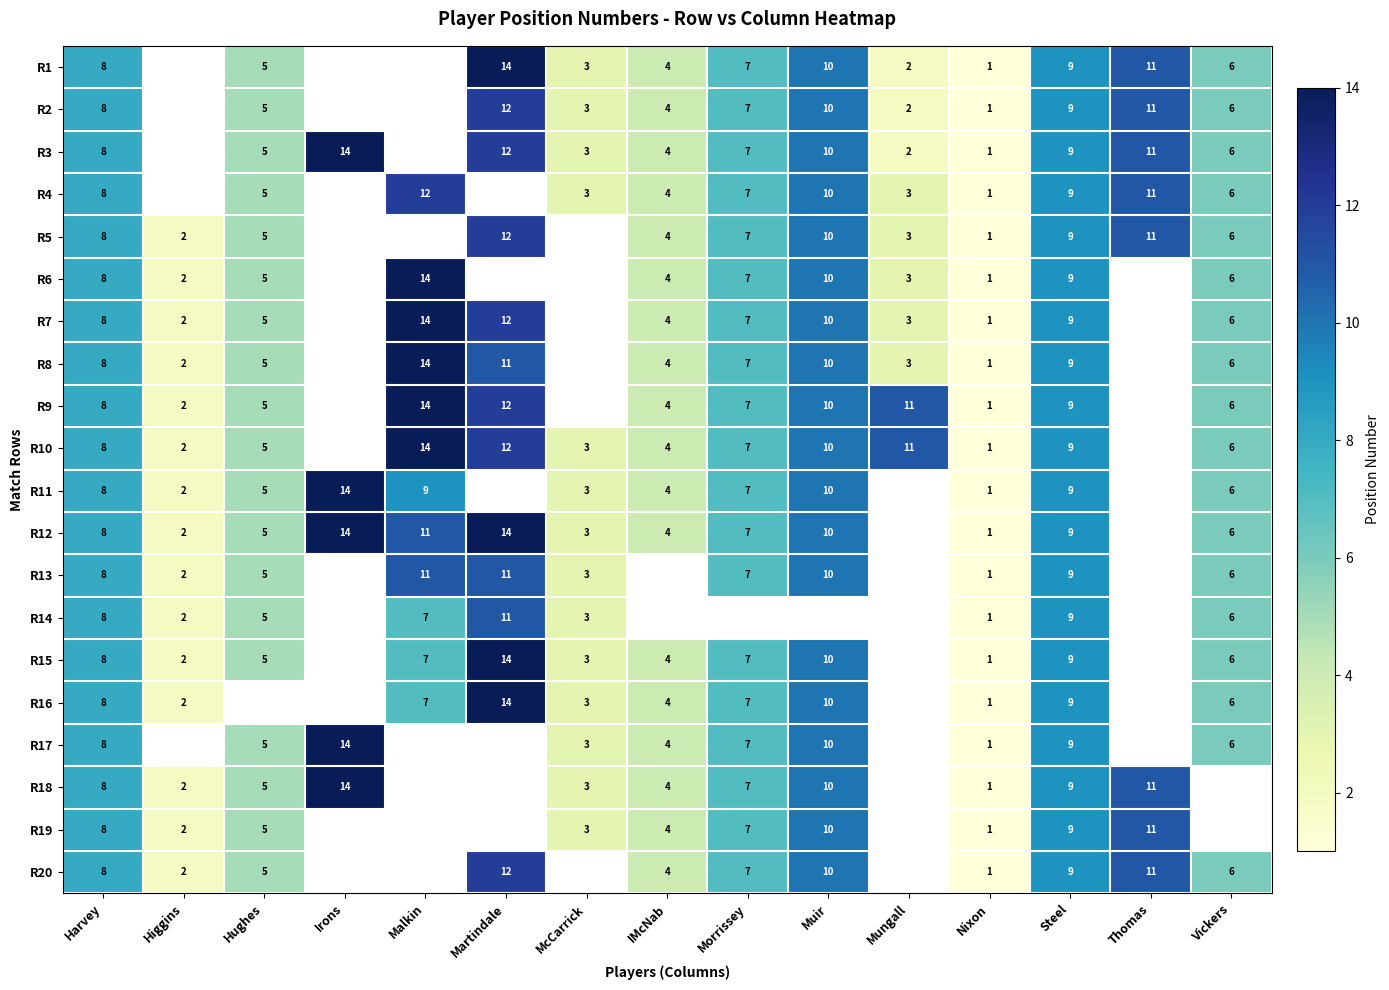

Is it true that R4 equals 5.0 at McCarrick?

False